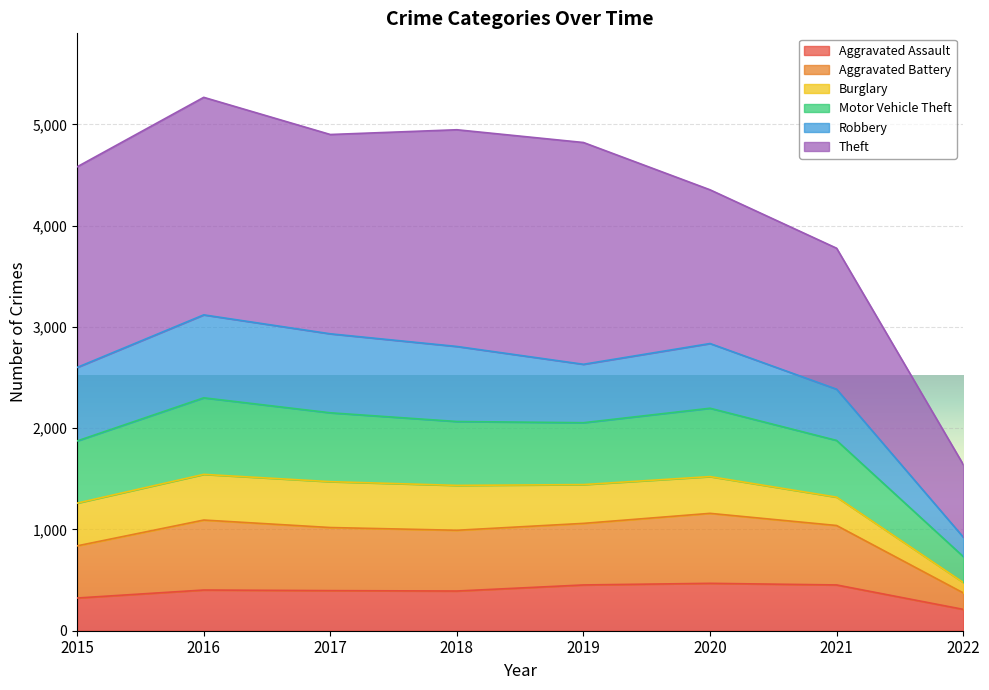

Is it true that Aggravated Assault equals 392 at 2018?

True